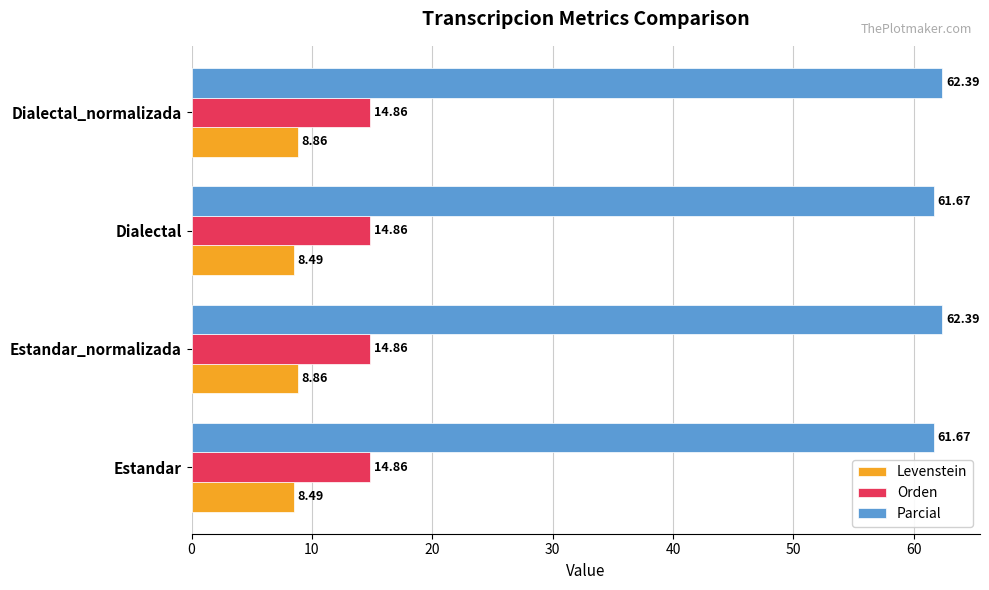

Rank the series at Estandar_normalizada from highest to lowest value.

Parcial, Orden, Levenstein